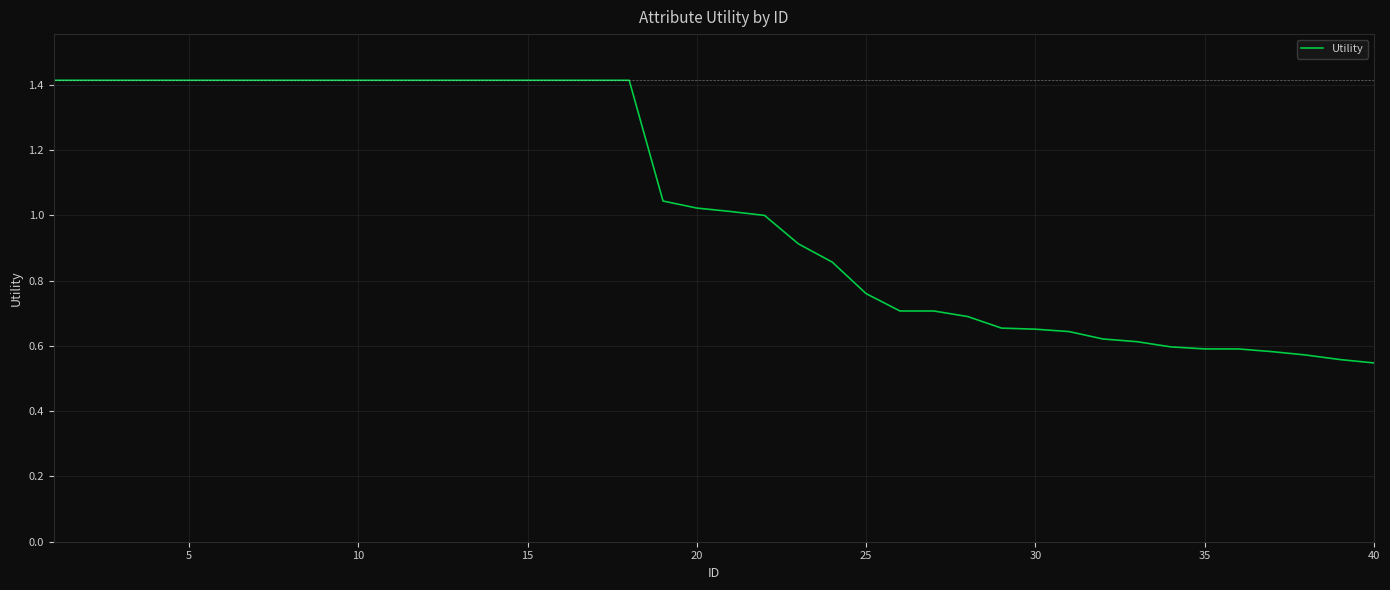

What is the maximum value shown in the chart?

1.4